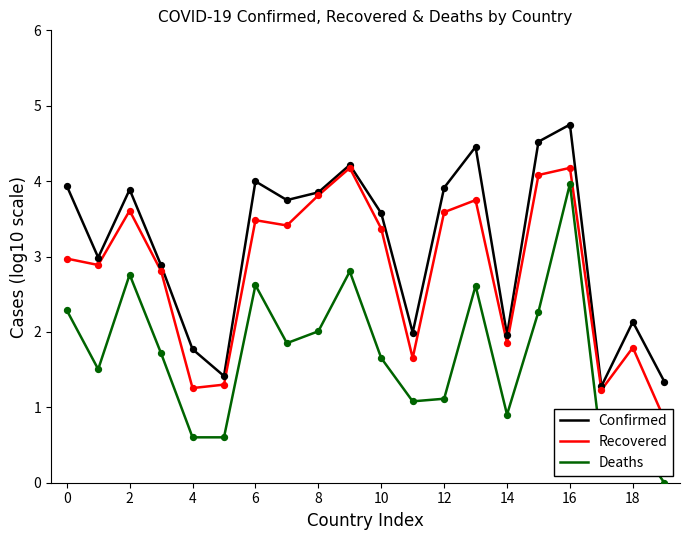

True or false: Confirmed and Deaths cross at least once.

False